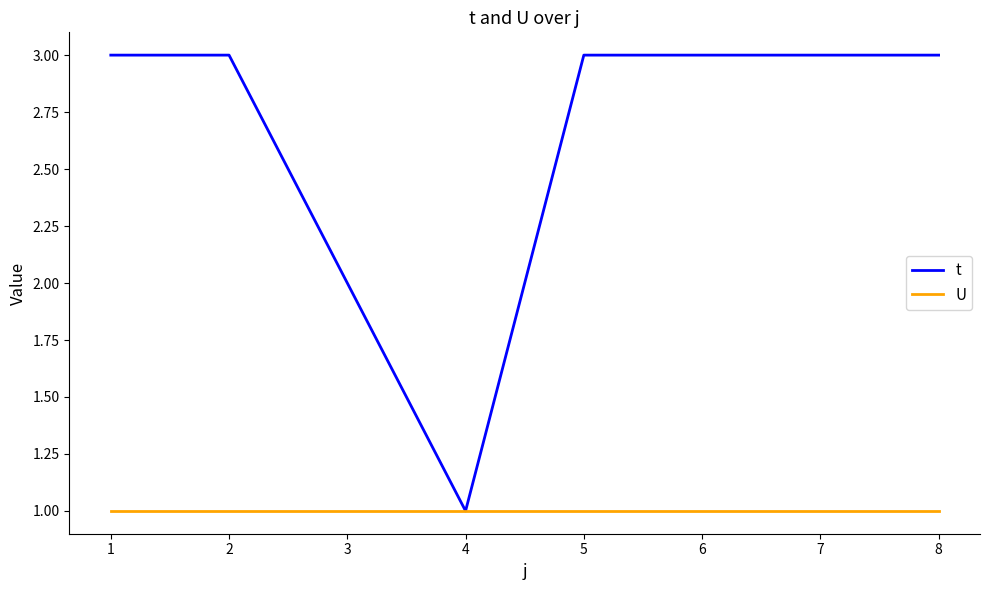

Which series changed the most between 3 and 8?

t